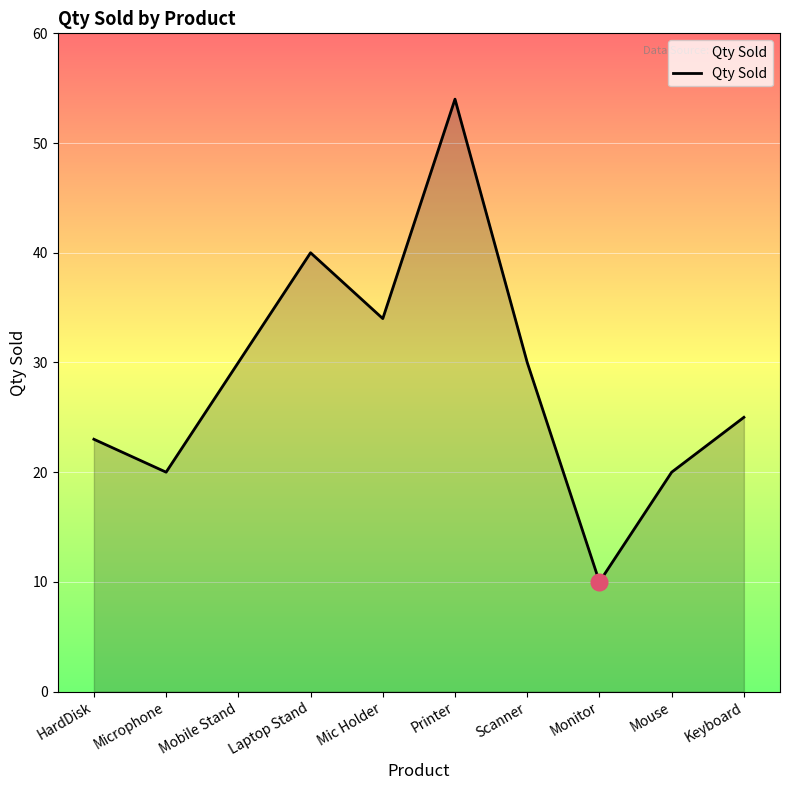

Is it true that the value at Mouse is 35?

False